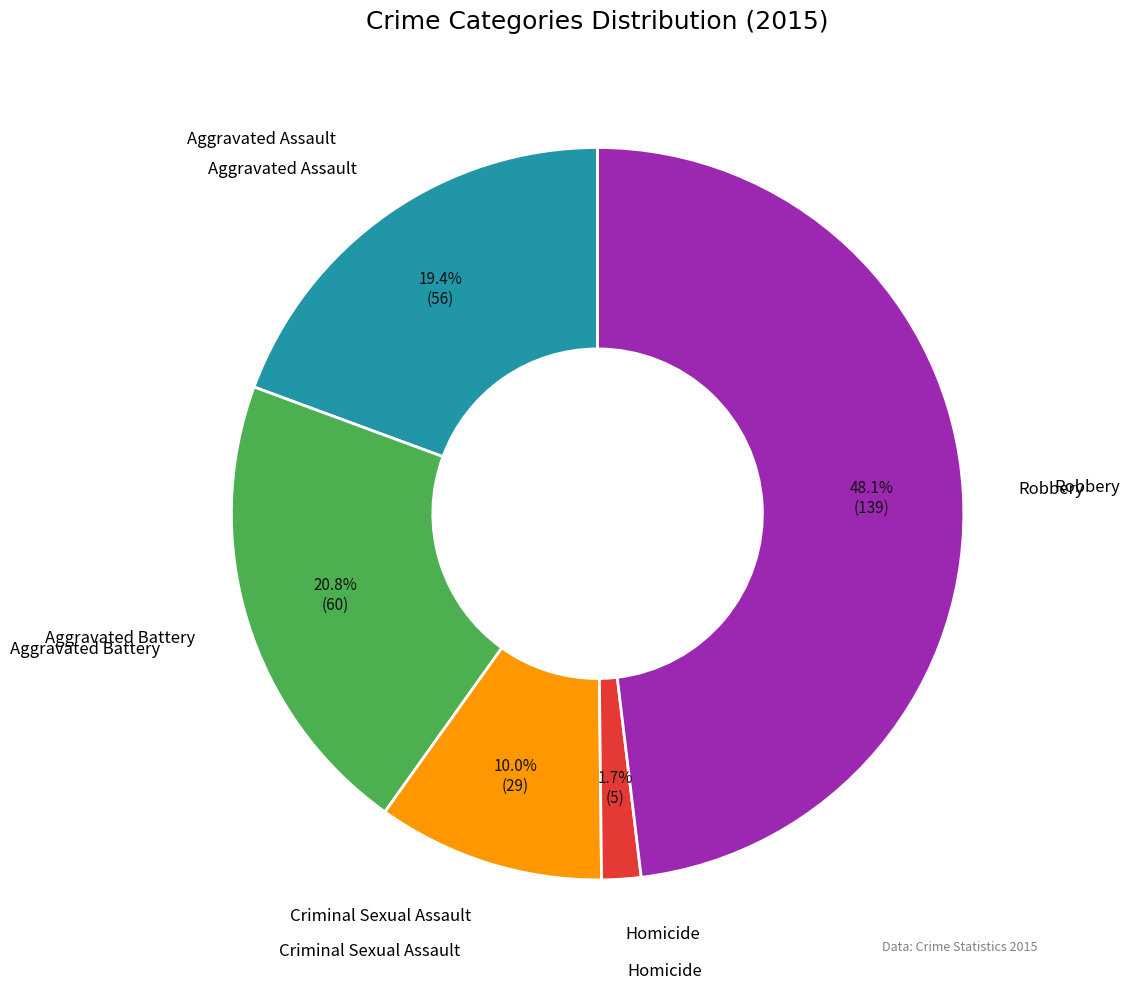

Count the number of slices in the pie.

5